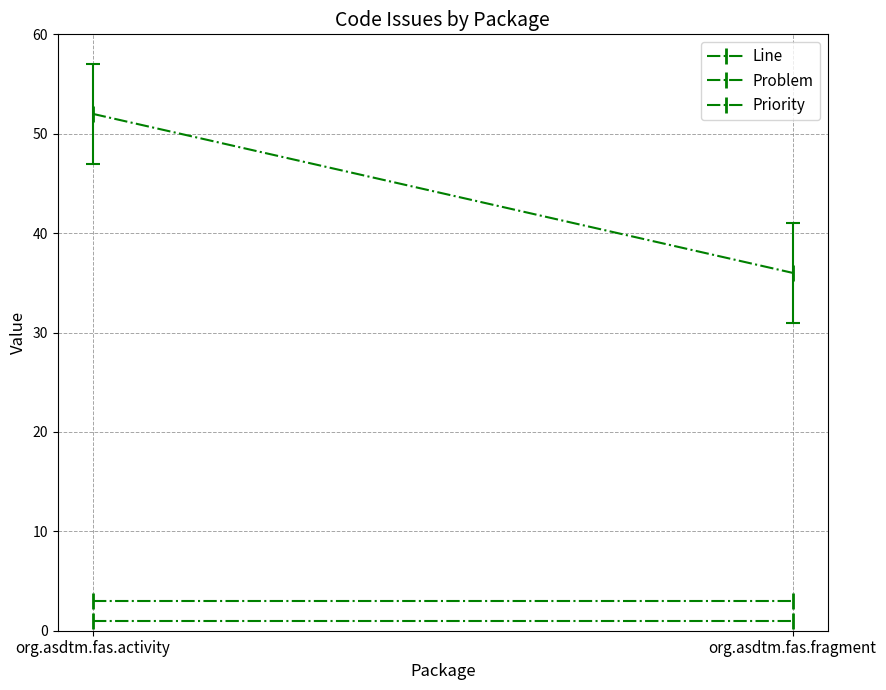

At which label does Line reach its peak?

org.asdtm.fas.activity